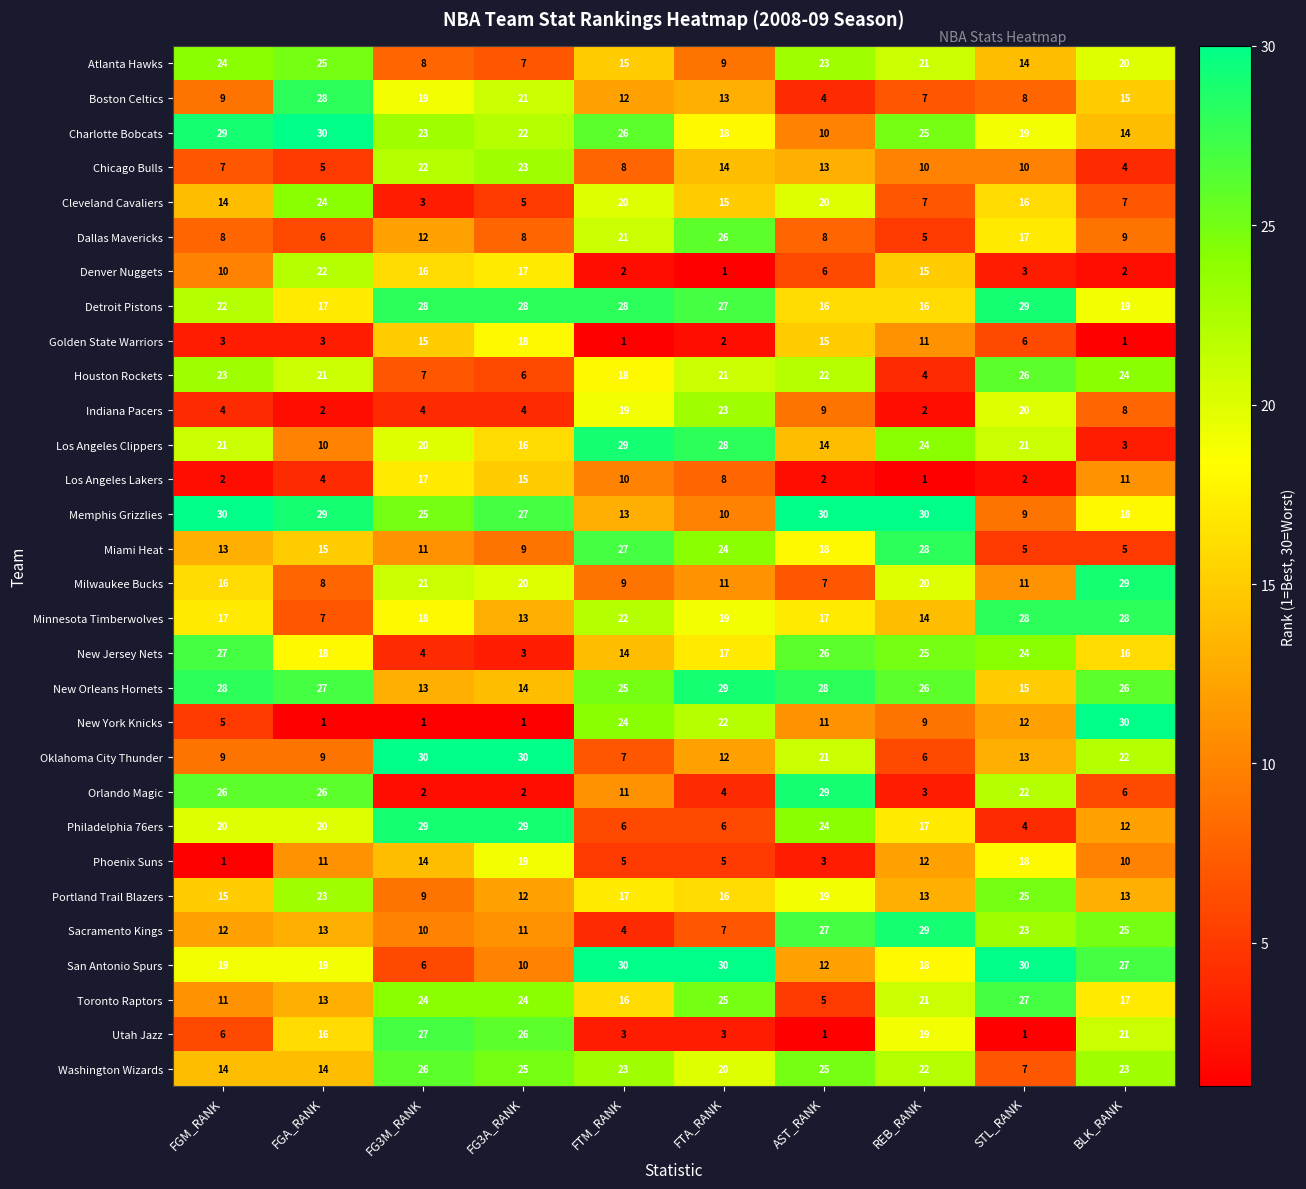

Rank the series at BLK_RANK from highest to lowest value.

New York Knicks, Milwaukee Bucks, Minnesota Timberwolves, San Antonio Spurs, New Orleans Hornets, Sacramento Kings, Houston Rockets, Washington Wizards, Oklahoma City Thunder, Utah Jazz, Atlanta Hawks, Detroit Pistons, Memphis Grizzlies, Toronto Raptors, New Jersey Nets, Boston Celtics, Charlotte Bobcats, Portland Trail Blazers, Philadelphia 76ers, Los Angeles Lakers, Phoenix Suns, Dallas Mavericks, Indiana Pacers, Cleveland Cavaliers, Orlando Magic, Miami Heat, Chicago Bulls, Los Angeles Clippers, Denver Nuggets, Golden State Warriors